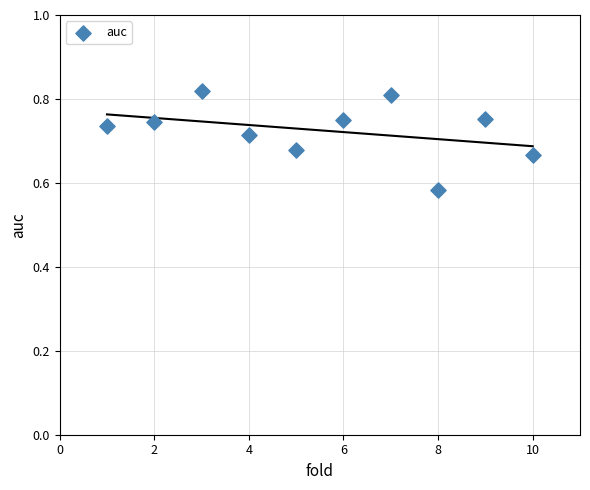

What is the average X value?

5.5